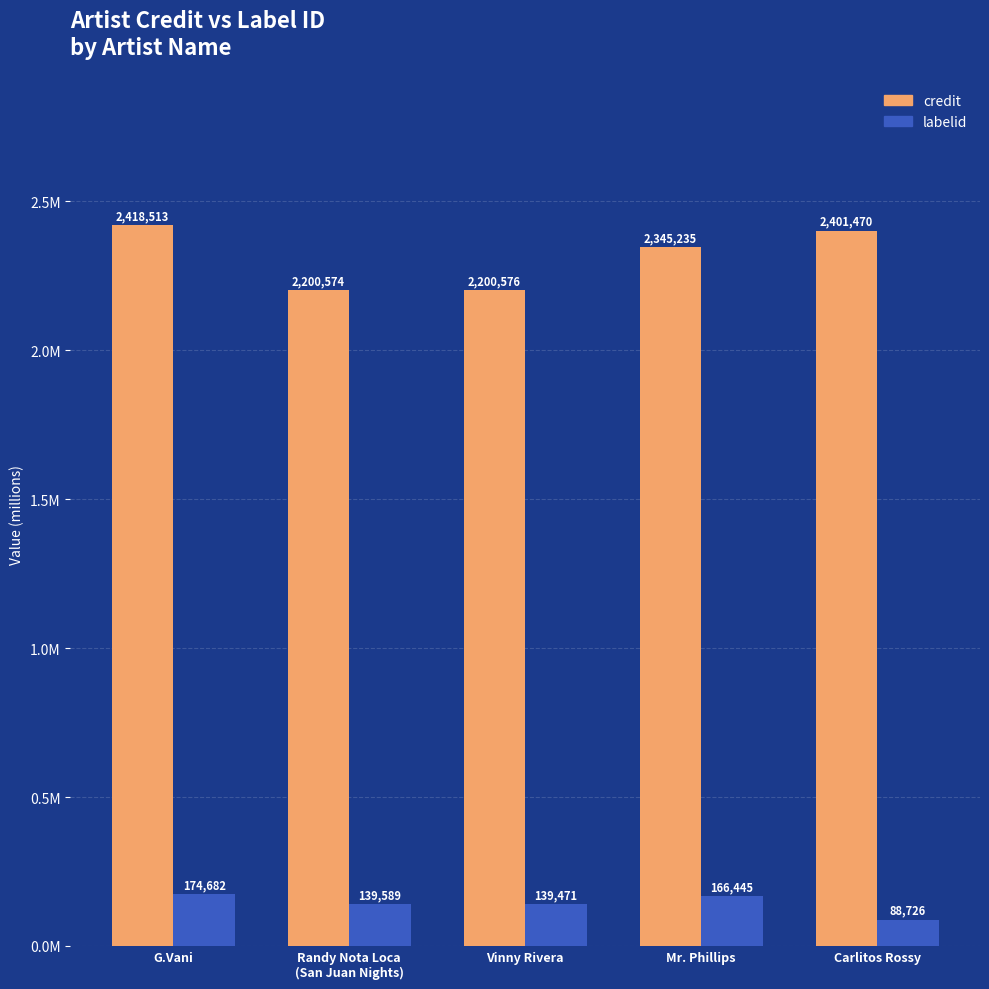

At how many categories does at least one series exceed 0?

5